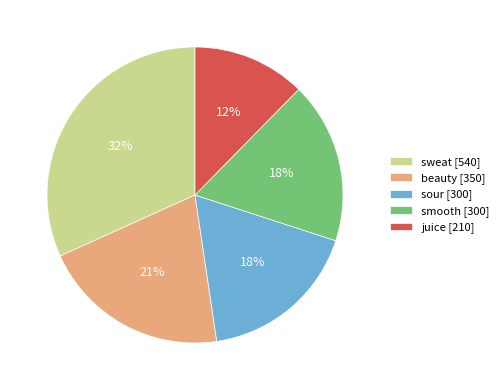

Do sour [300] and sweat [540] together represent more than half of the pie?

No